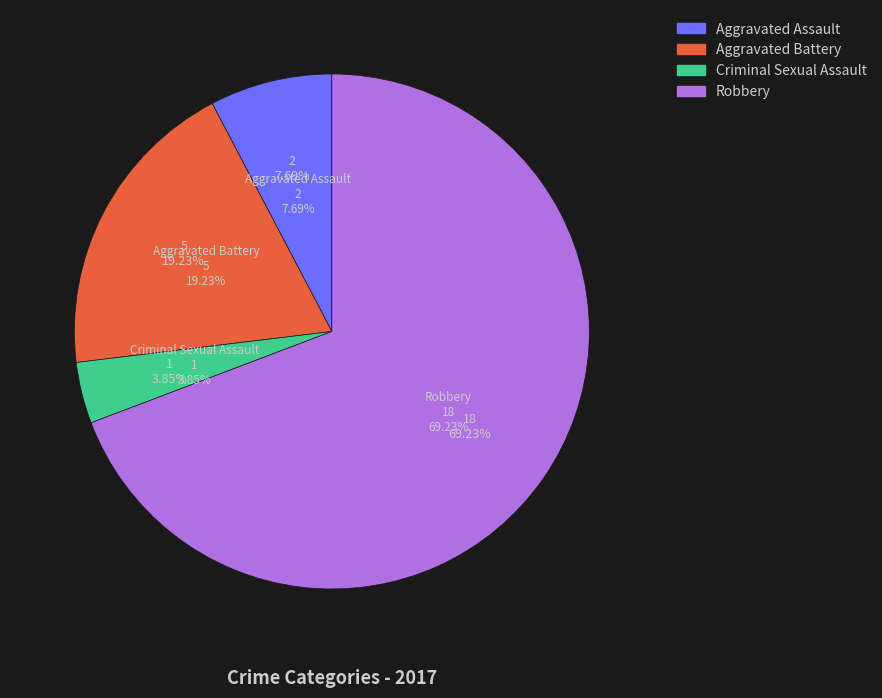

Rank the categories by value from highest to lowest.

Robbery, Aggravated Battery, Aggravated Assault, Criminal Sexual Assault